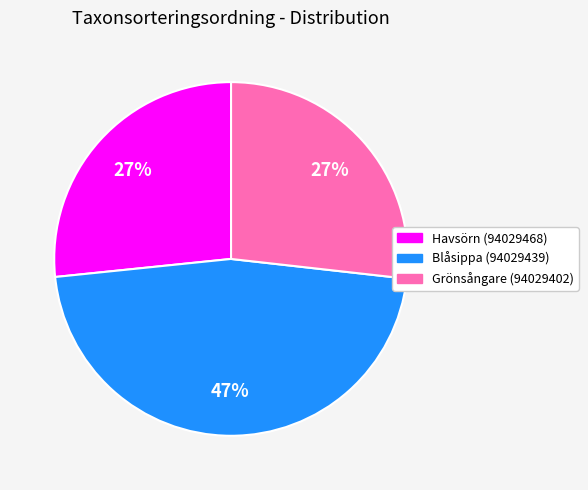

Does Blåsippa (94029439) account for over 50% of the chart?

No